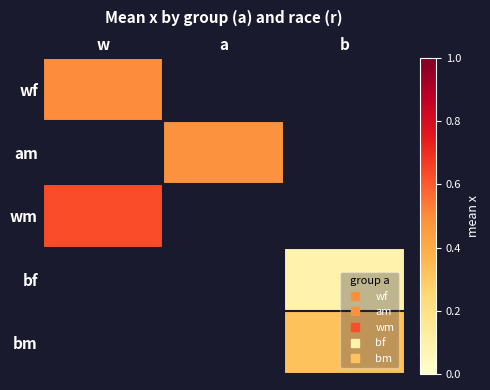

Between a and w, which is larger?

w